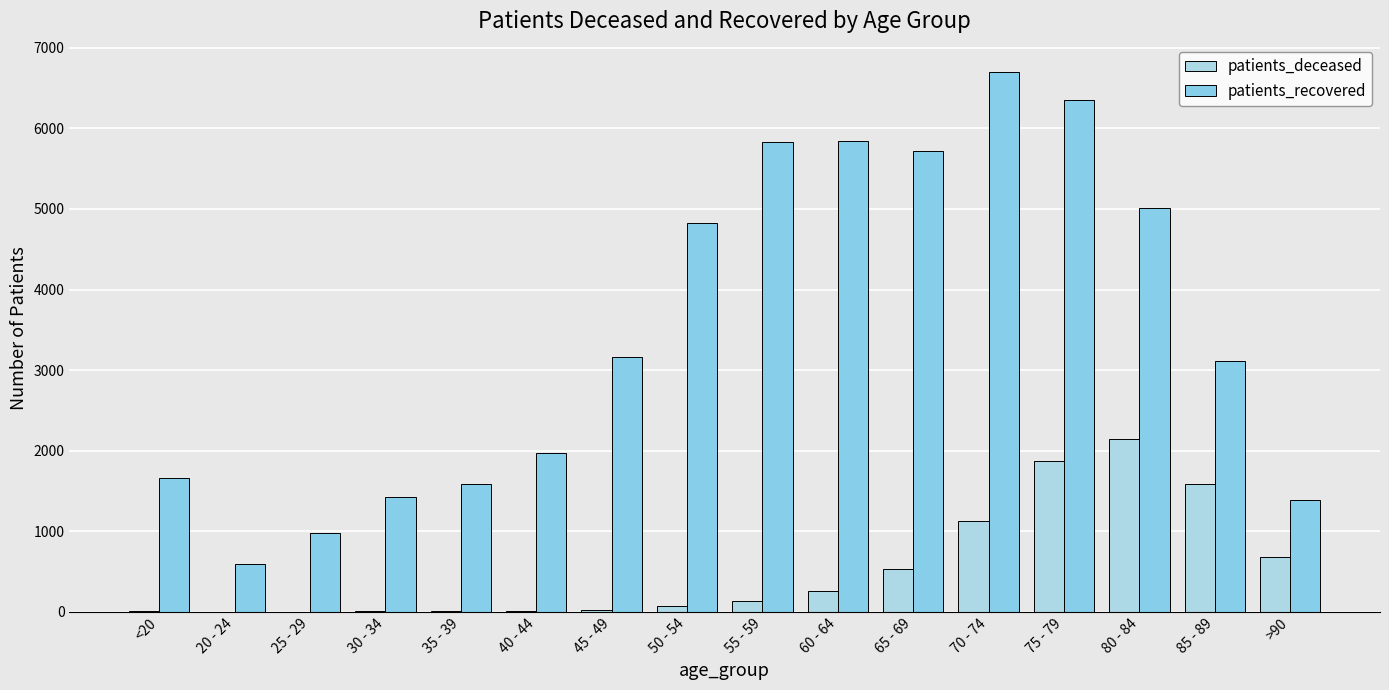

Is it true that patients_recovered equals 3141 at 70 - 74?

False